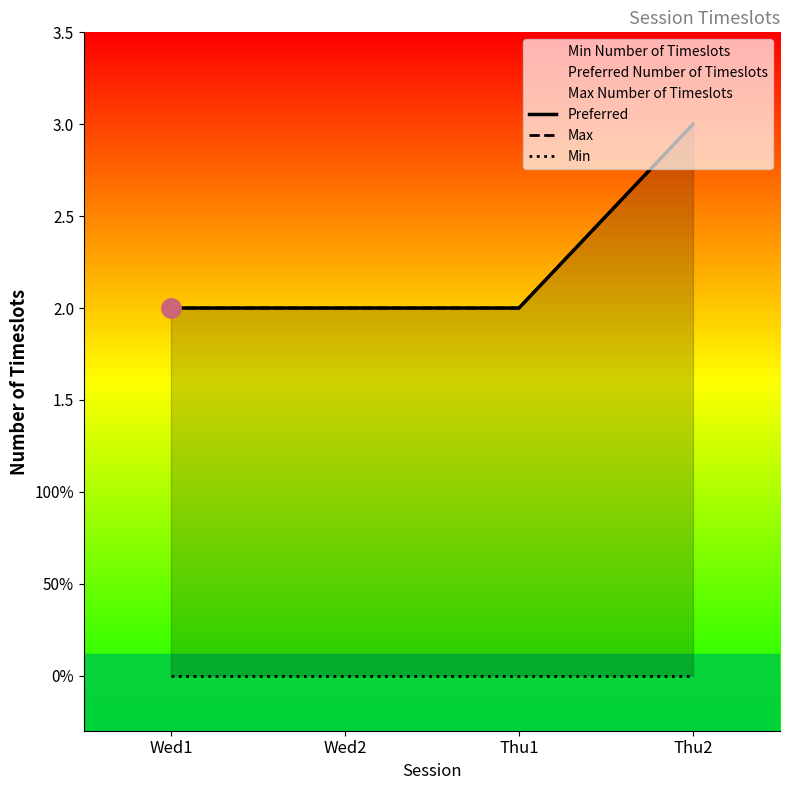

Which category has the highest value across all series?

Thu2